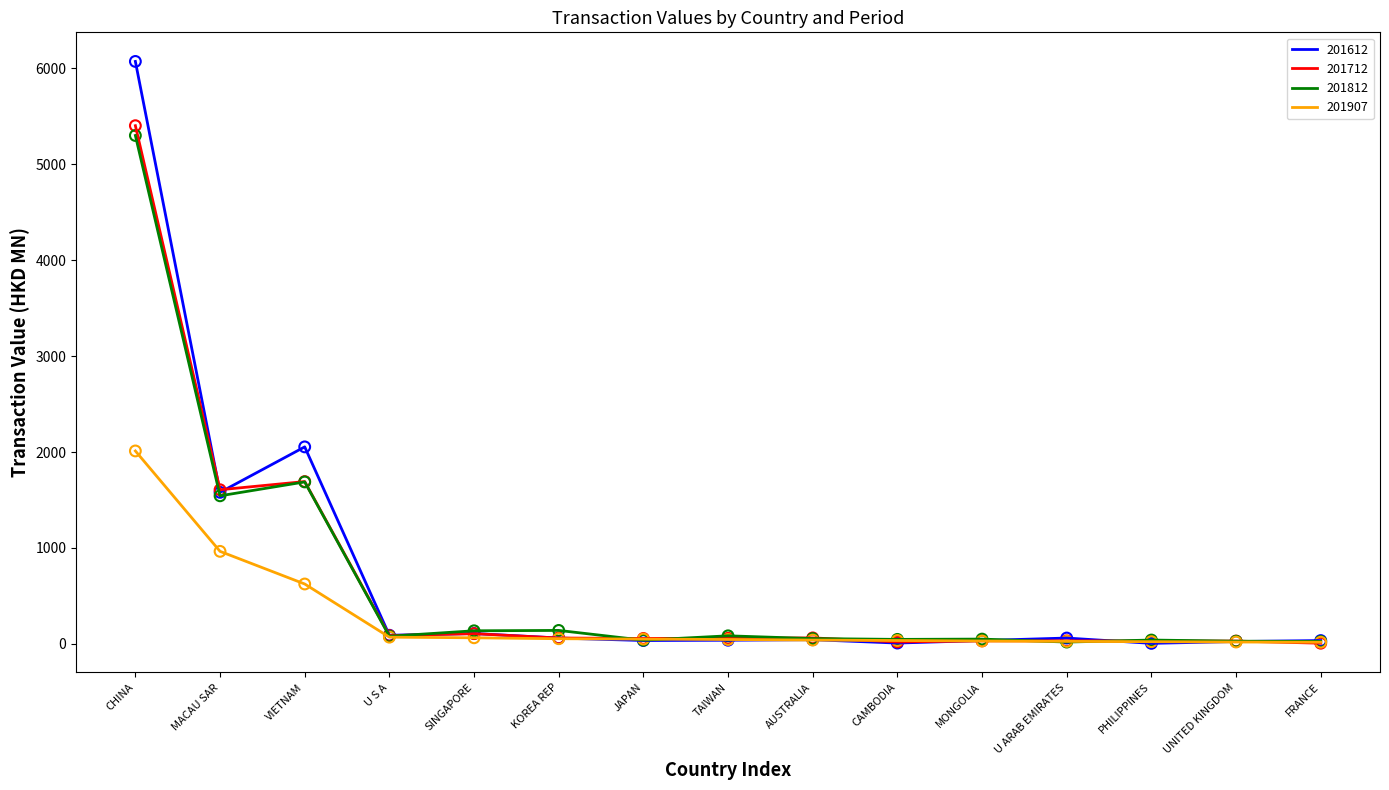

At which category is the sum across all series the highest?

CHINA